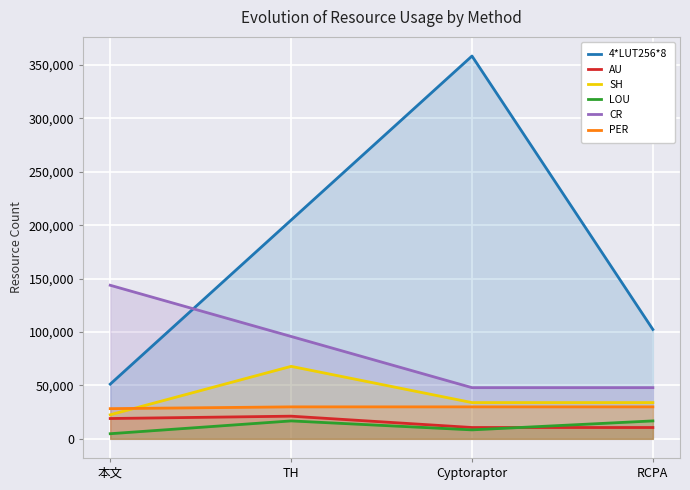

The value of LOU at RCPA is 16776. True or false?

True